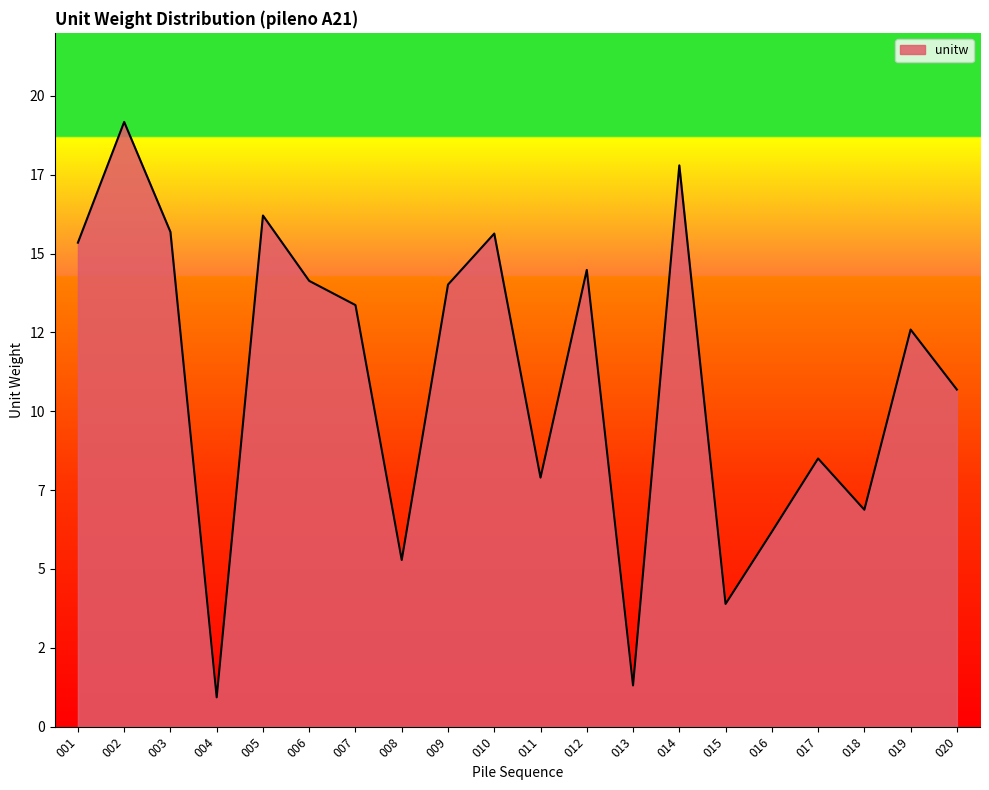

At which category does the data reach its first local peak?

002